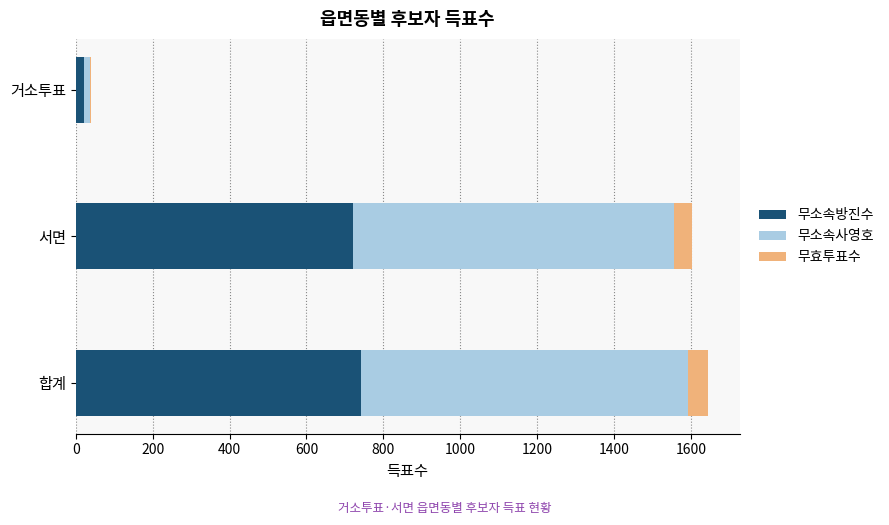

The value of 무소속방진수 at 합계 is 398. True or false?

False